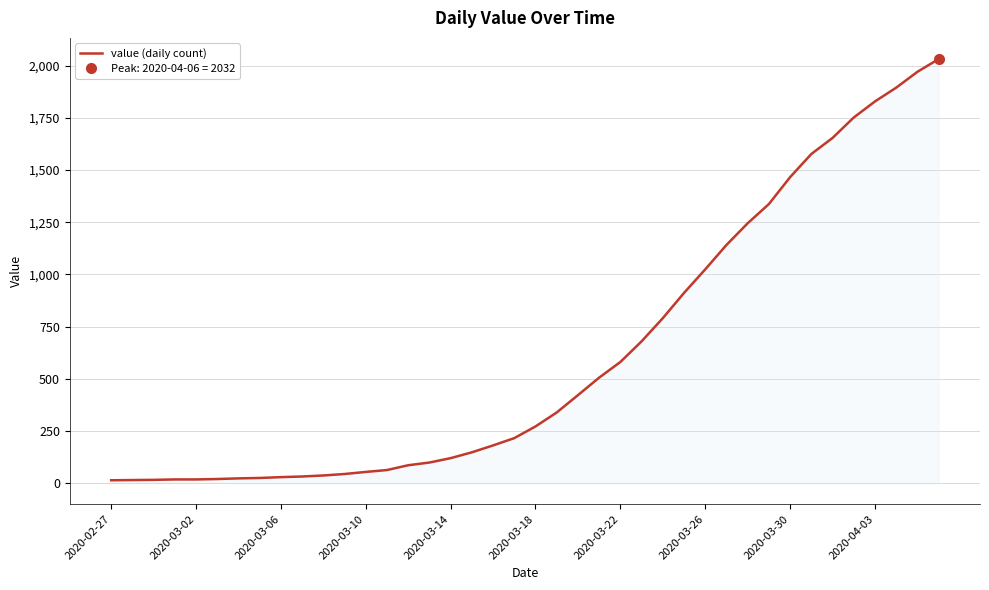

Count the number of values greater than 271.

19